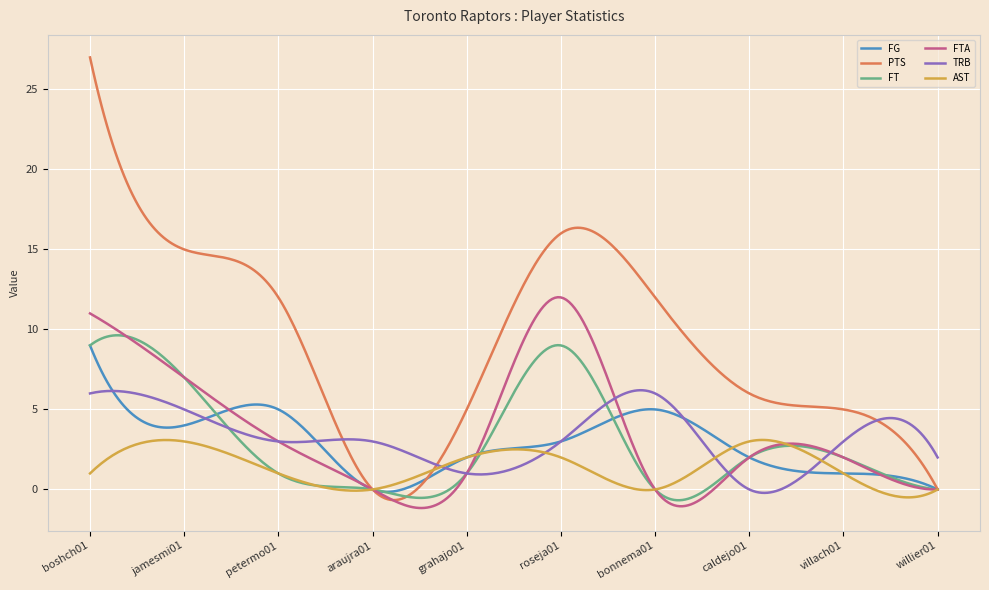

Which series has the largest total across all categories?

PTS